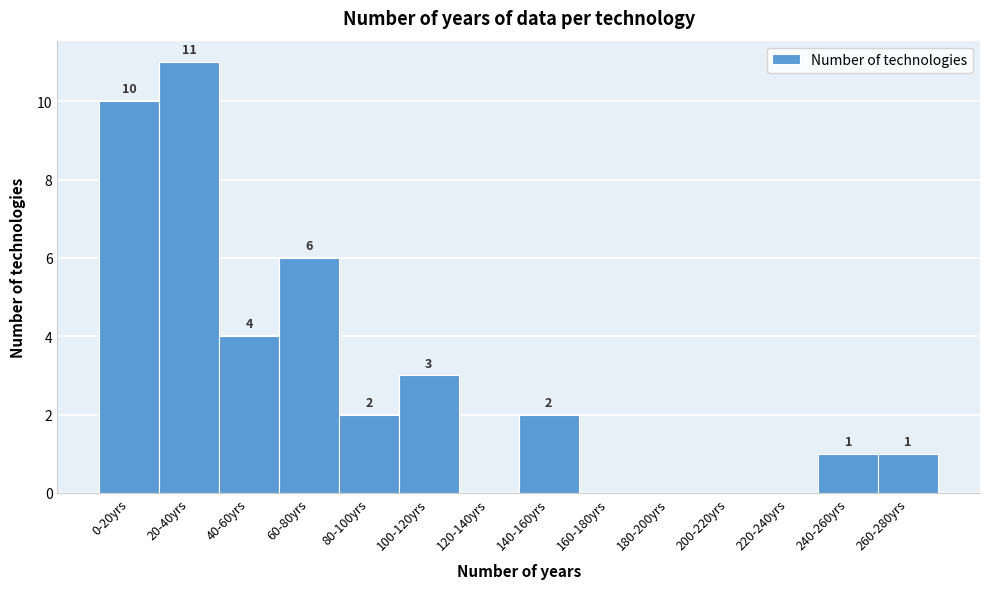

Reading left to right, list all the values displayed in this chart.

0-20yrs=10	20-40yrs=11	40-60yrs=4	60-80yrs=6	80-100yrs=2	100-120yrs=3	120-140yrs=0	140-160yrs=2	160-180yrs=0	180-200yrs=0	200-220yrs=0	220-240yrs=0	240-260yrs=1	260-280yrs=1